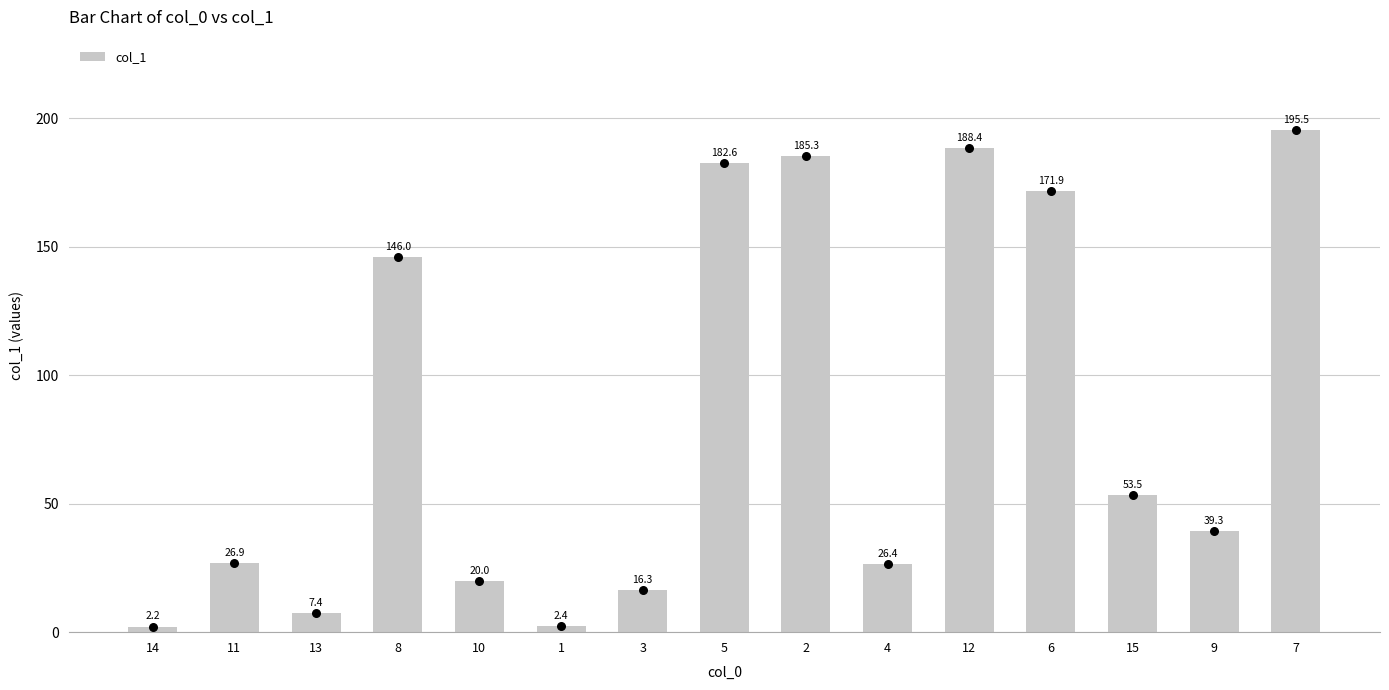

What is the change in value from 5 to 12?

+5.8